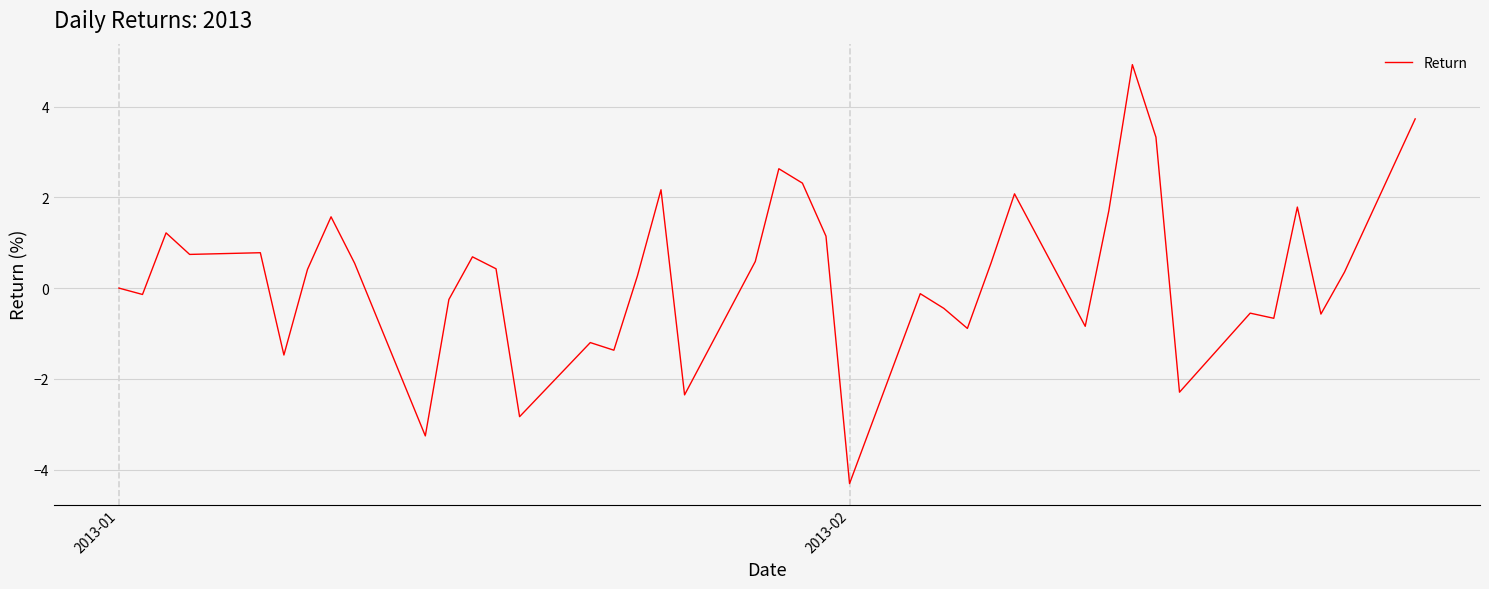

What is the maximum value shown in the chart?

4.9